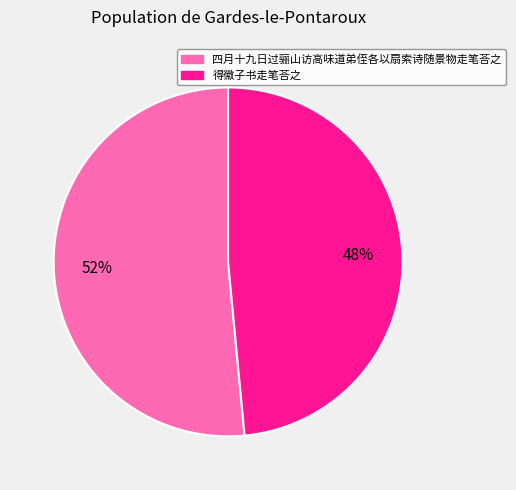

To the nearest percent, what is the combined percentage of 得徽子书走笔荅之 and 四月十九日过骊山访高味道弟侄各以扇索诗随景物走笔荅之?

100%